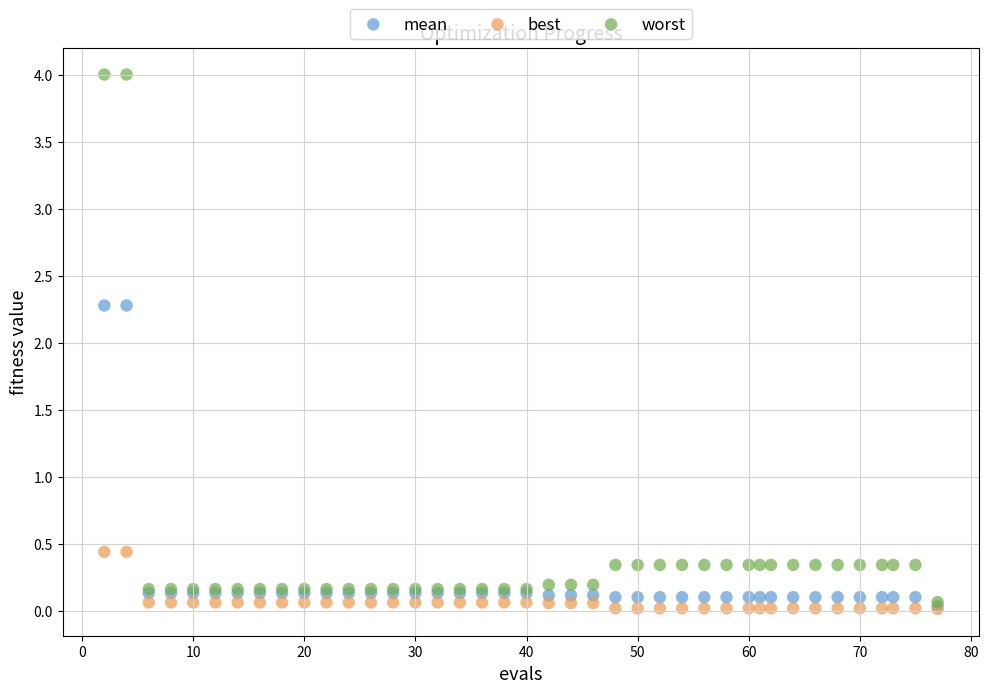

What are all the series names shown in the legend?

mean, best, worst